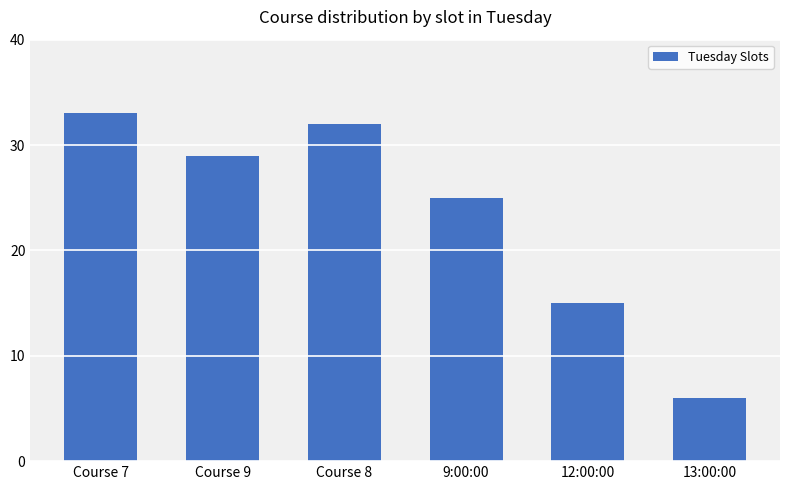

Count the number of categories in the chart.

6